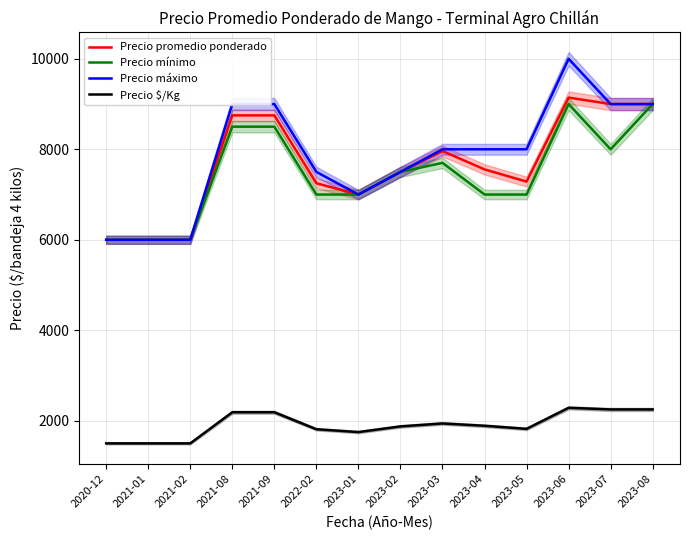

How many interior local valleys does the Precio mínimo series have?

1